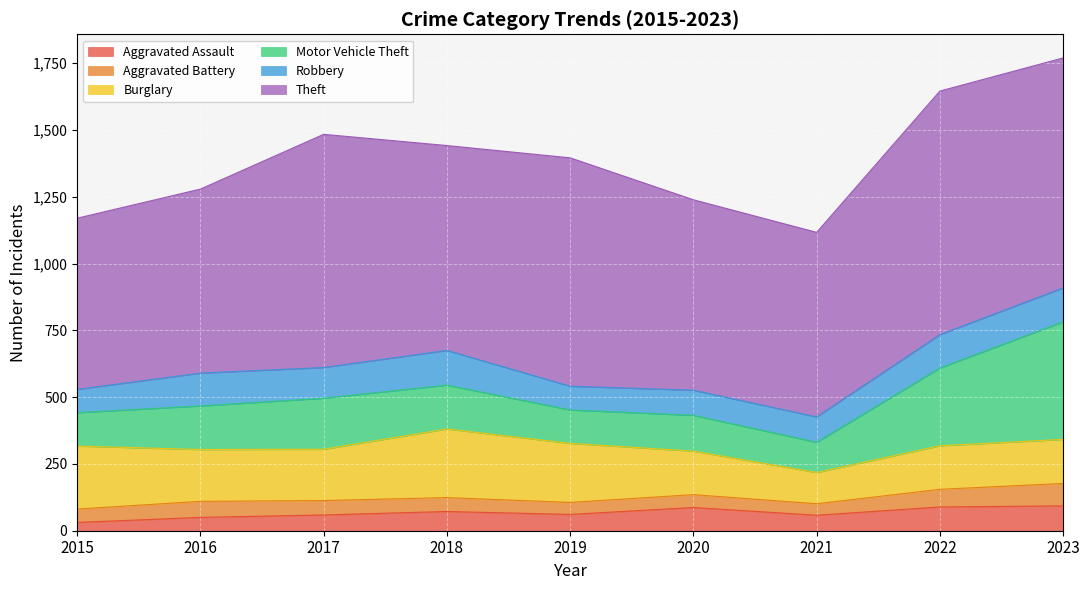

What is the smallest value displayed?

31